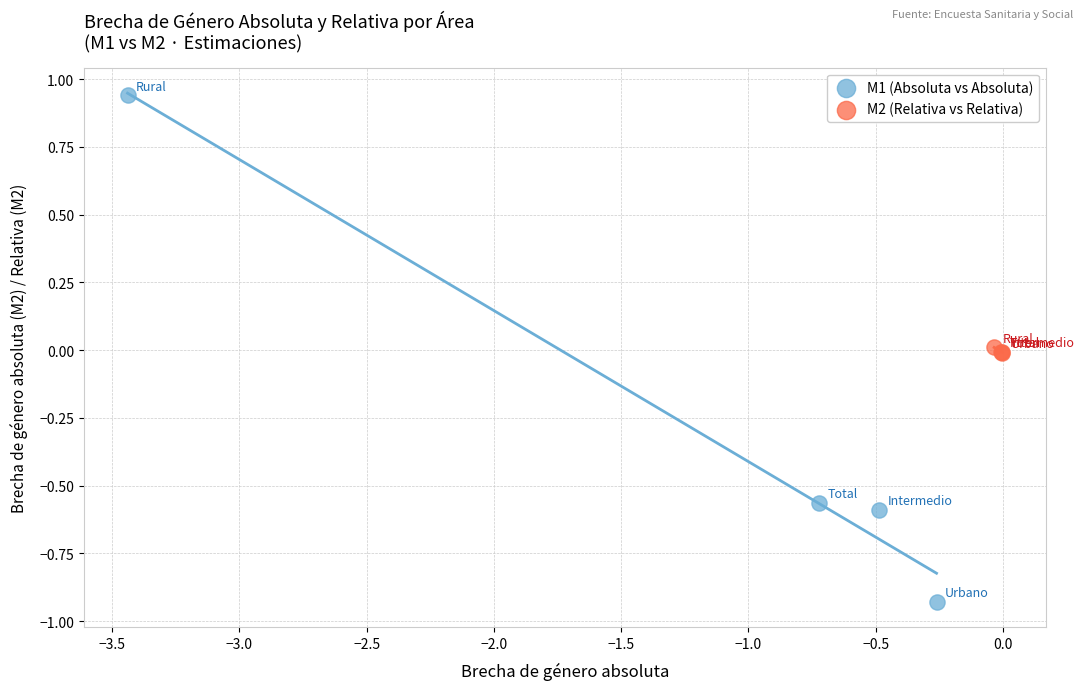

Which series reaches the minimum Y coordinate?

M1 (Absoluta vs Absoluta)